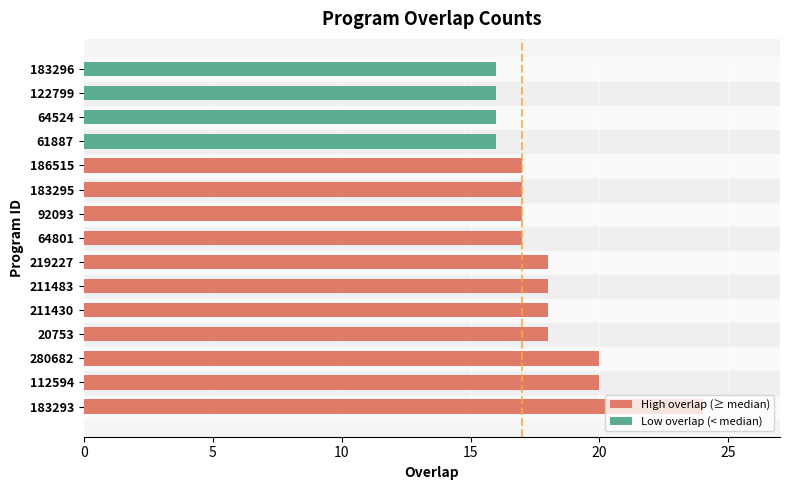

What is the sum of all values?

268